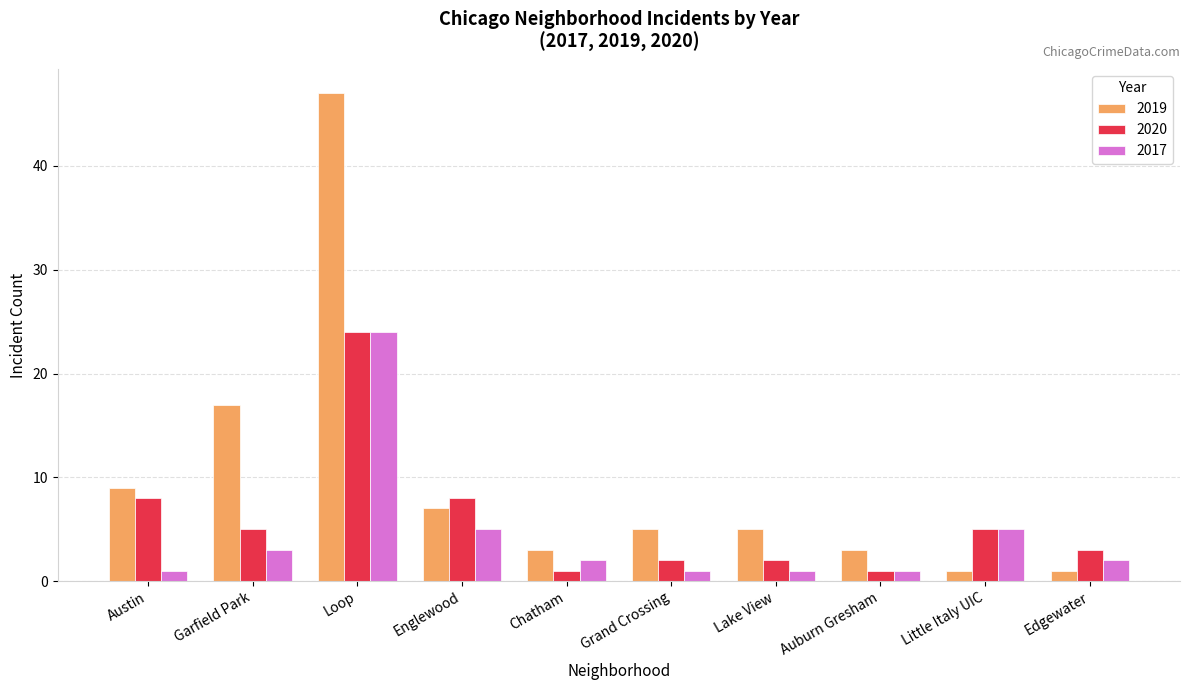

List the series in order of their overall mean, lowest first.

2017, 2020, 2019